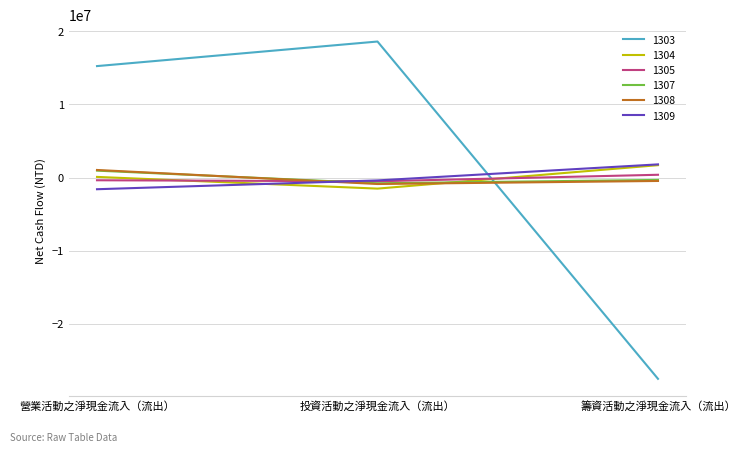

Which series has the largest range (max minus min)?

1303